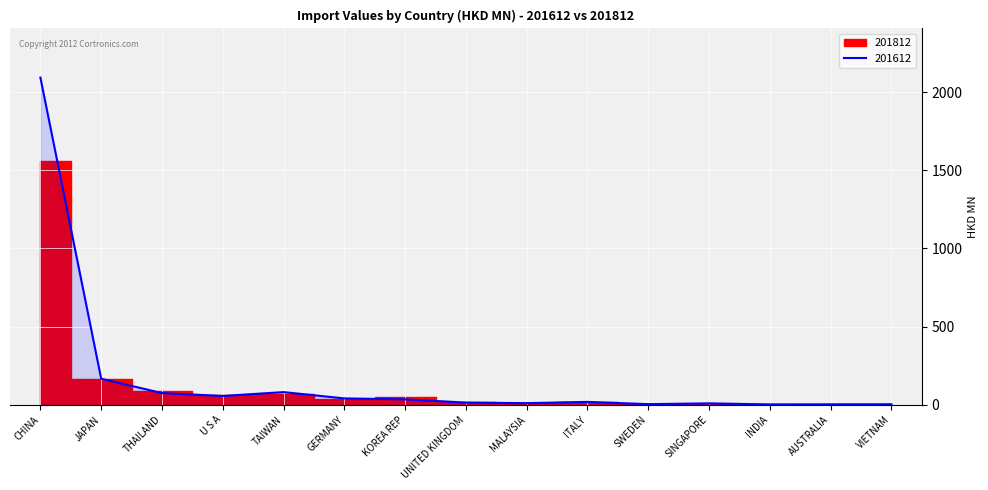

Is it true that the value at UNITED KINGDOM is 14.1?

True